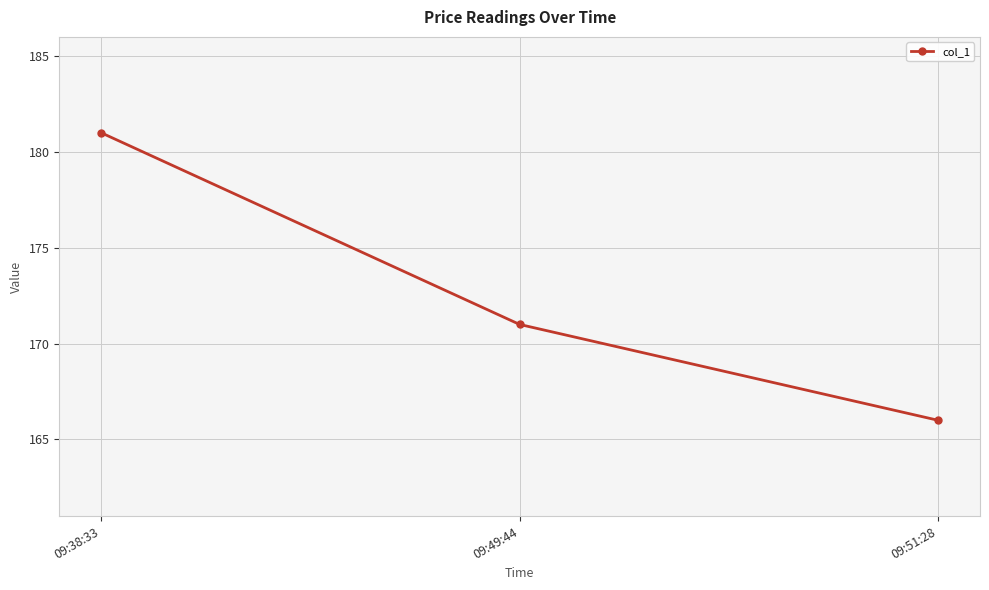

How many values are between 166 and 181?

3